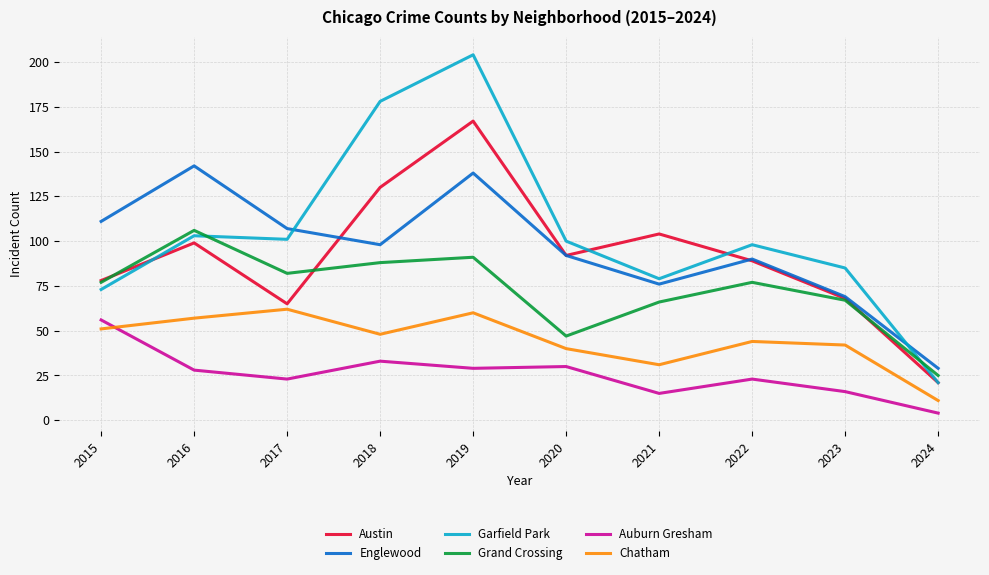

True or false: Grand Crossing and Auburn Gresham cross at least once.

False